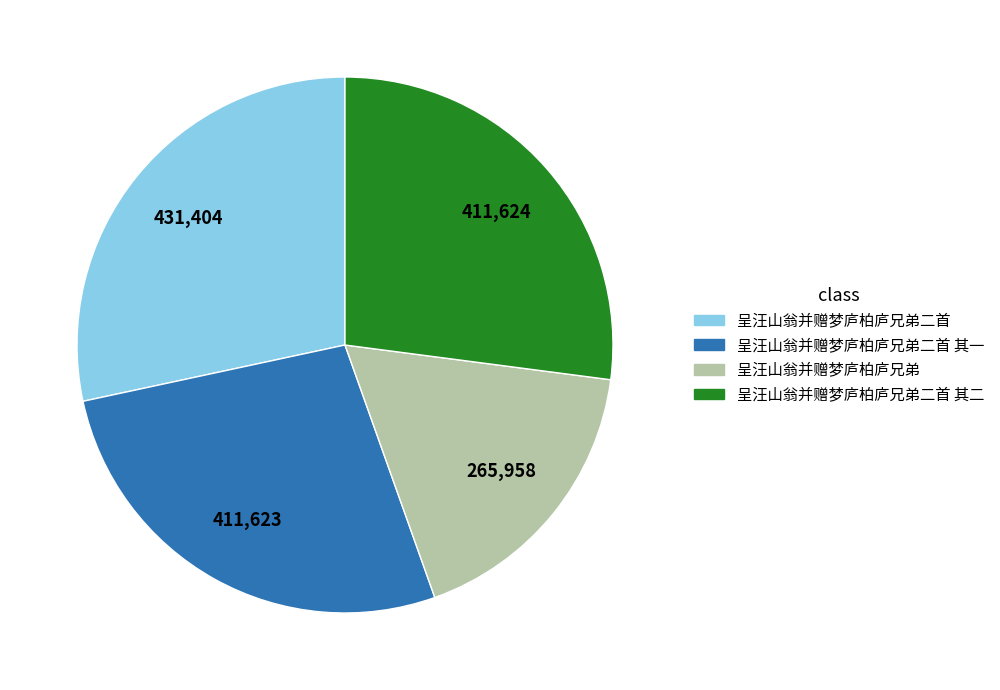

Is there a majority slice in this chart?

No